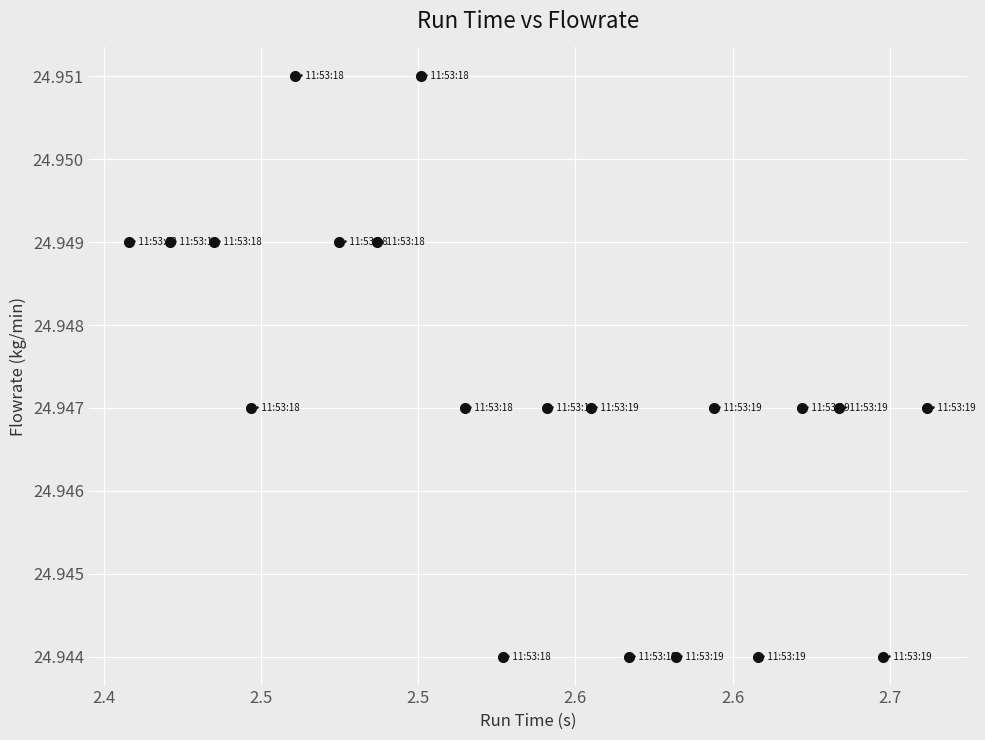

What is the range of X values (max minus min)?

0.3